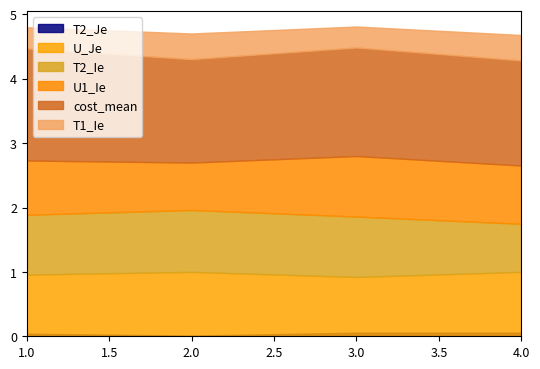

What is the total value across all series at 1?

4.8